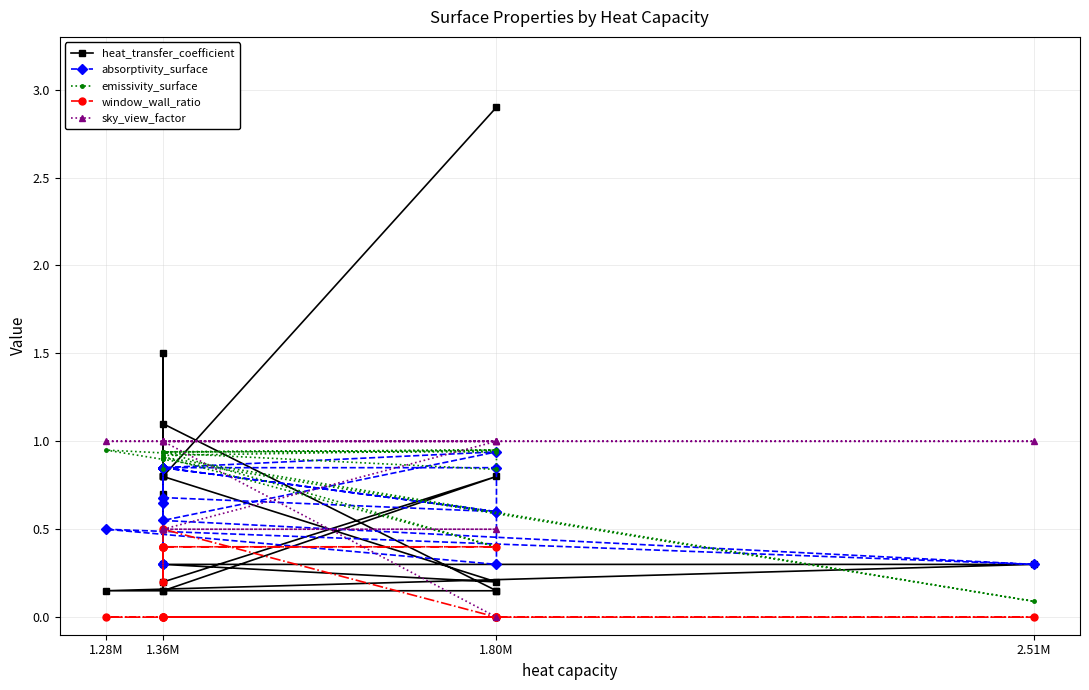

How many lines are shown in the chart?

5